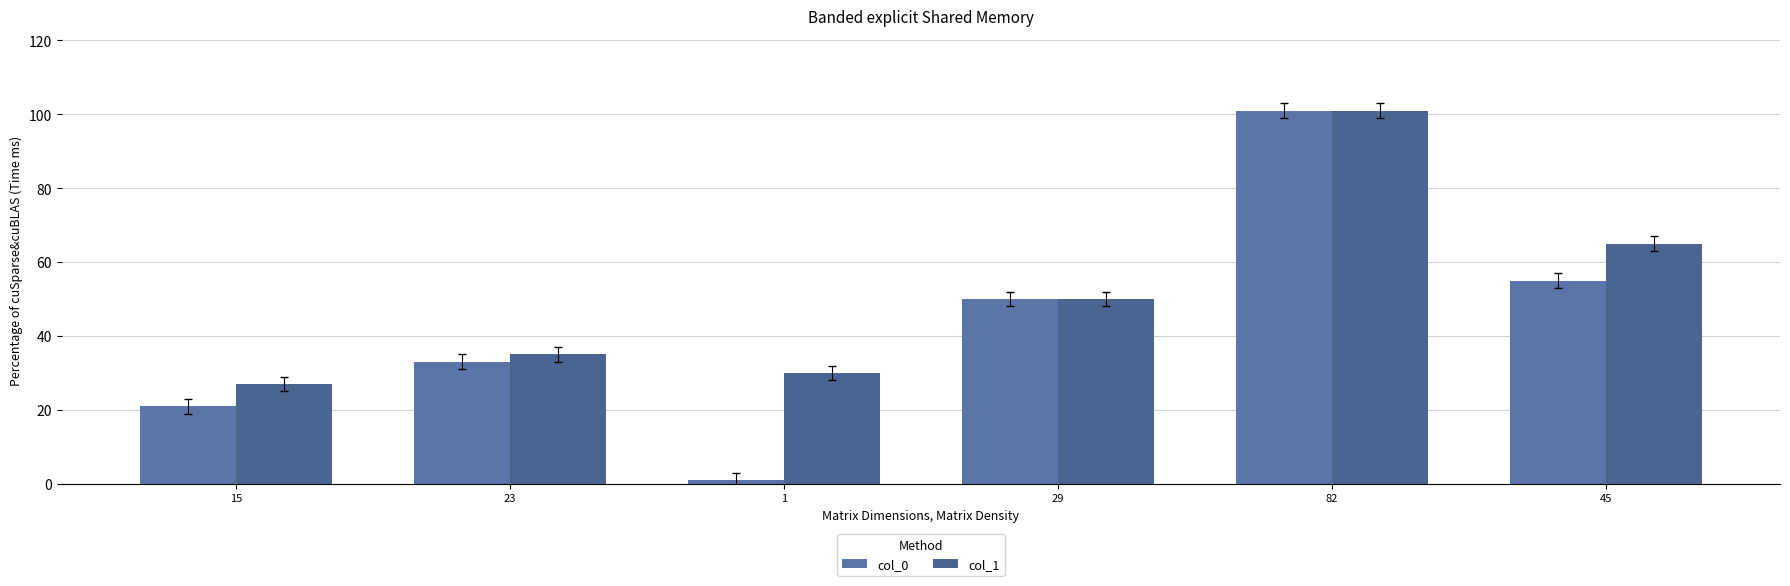

How many groups of bars are there?

6